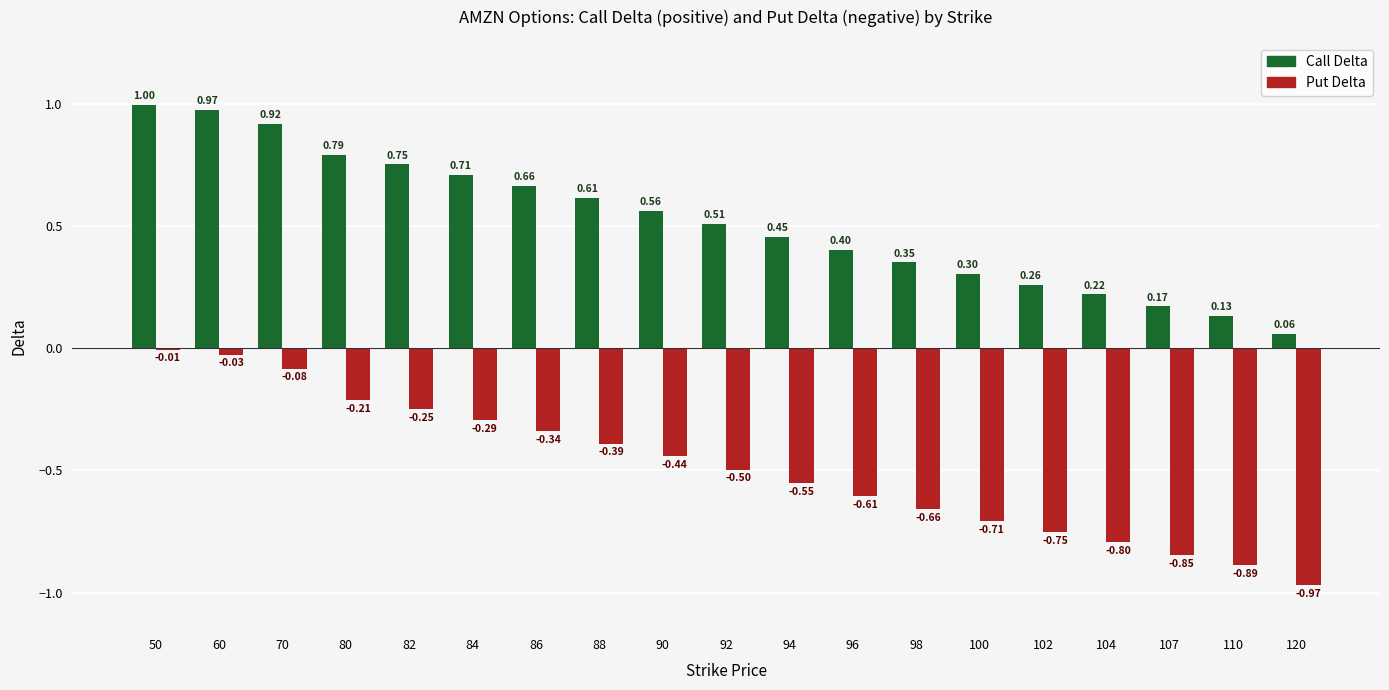

What is the sum of all Call Delta values?

9.8